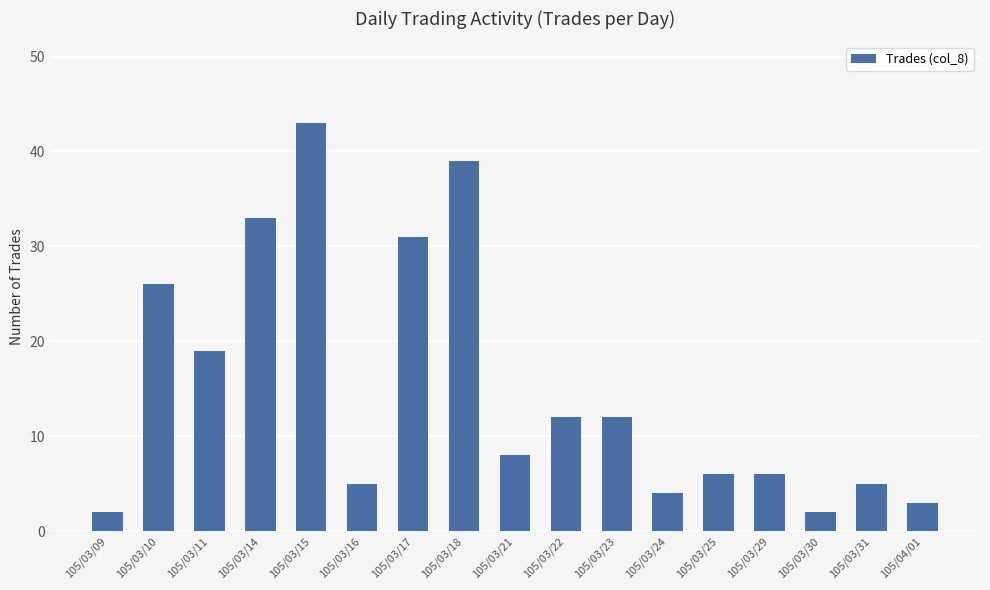

Which category has the highest value across all series?

105/03/15